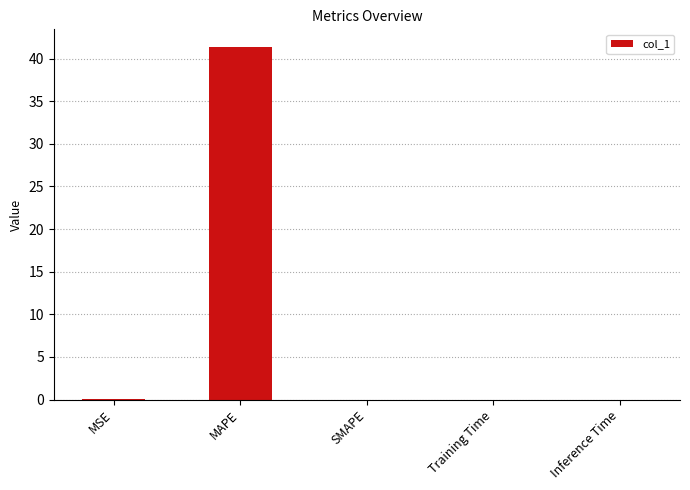

The value at MAPE is 62.6. True or false?

False